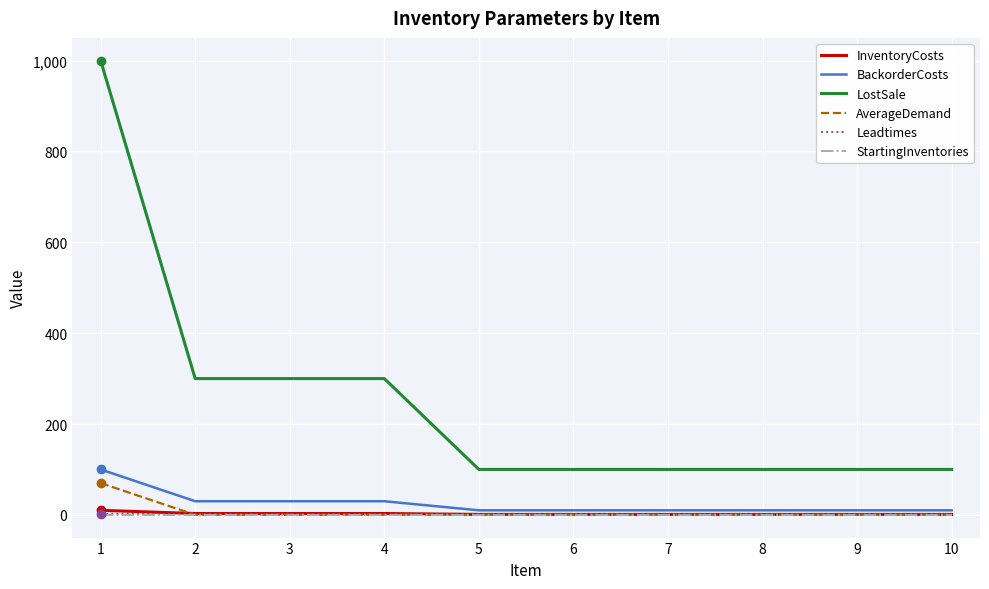

Between 4 and 8, which series saw the biggest shift?

LostSale